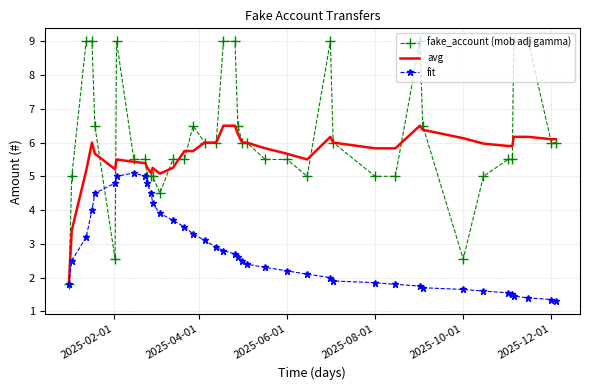

What is the maximum value for fit?

5.1